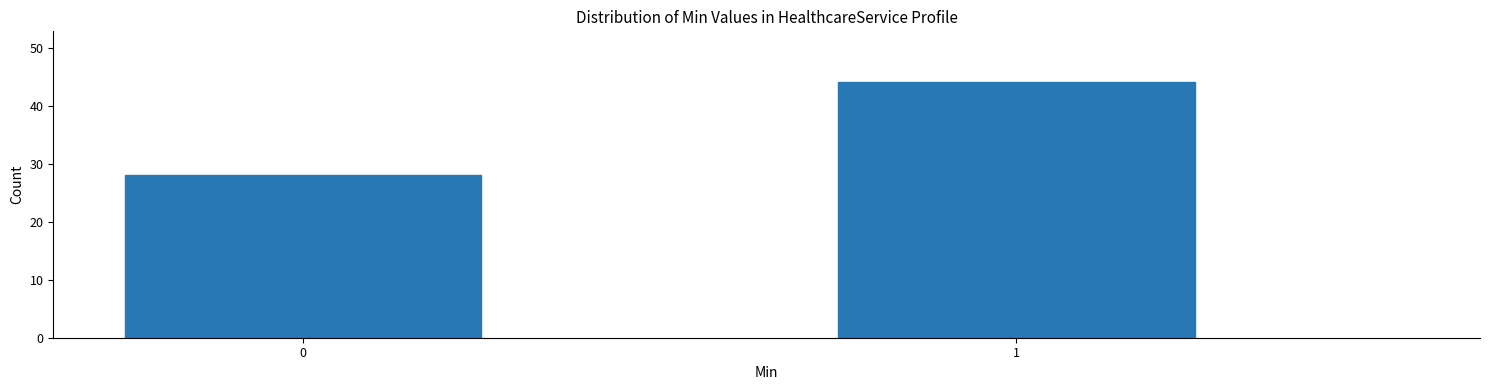

Reading right to left, list all the values displayed in this chart.

1=44	0=28